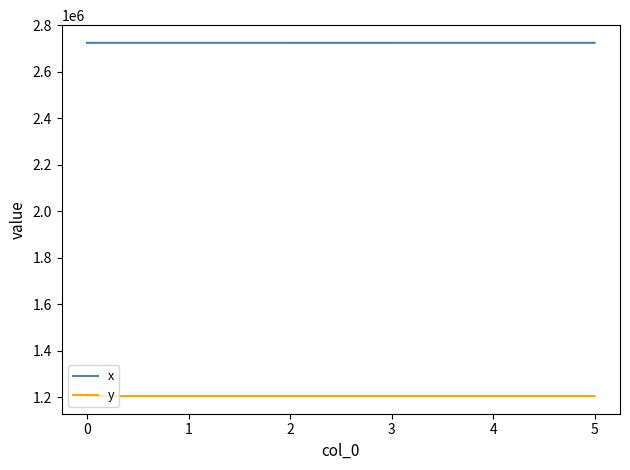

Which series has the largest total across all categories?

x